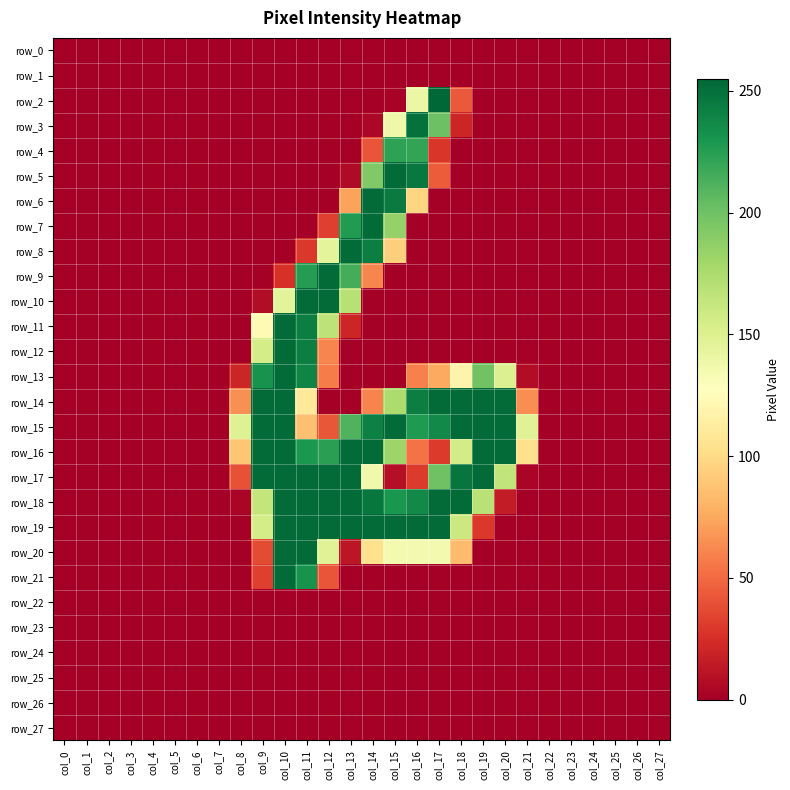

Which series changed the most between col_21 and col_25?

row_15